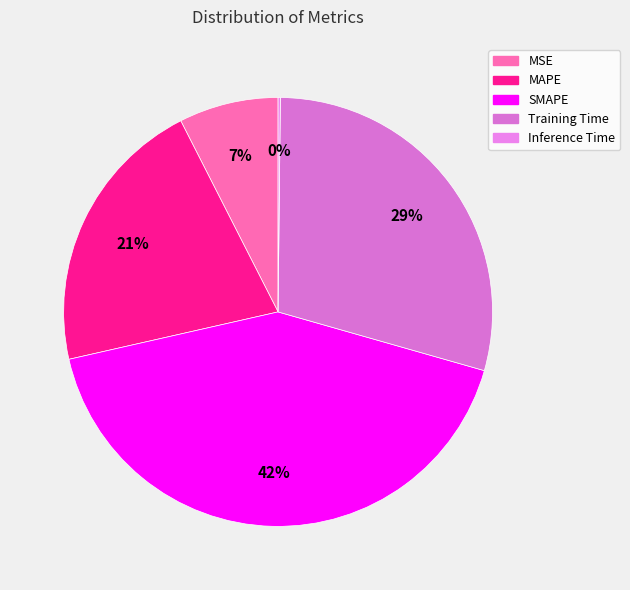

To the nearest percent, what portion does MSE represent?

7%